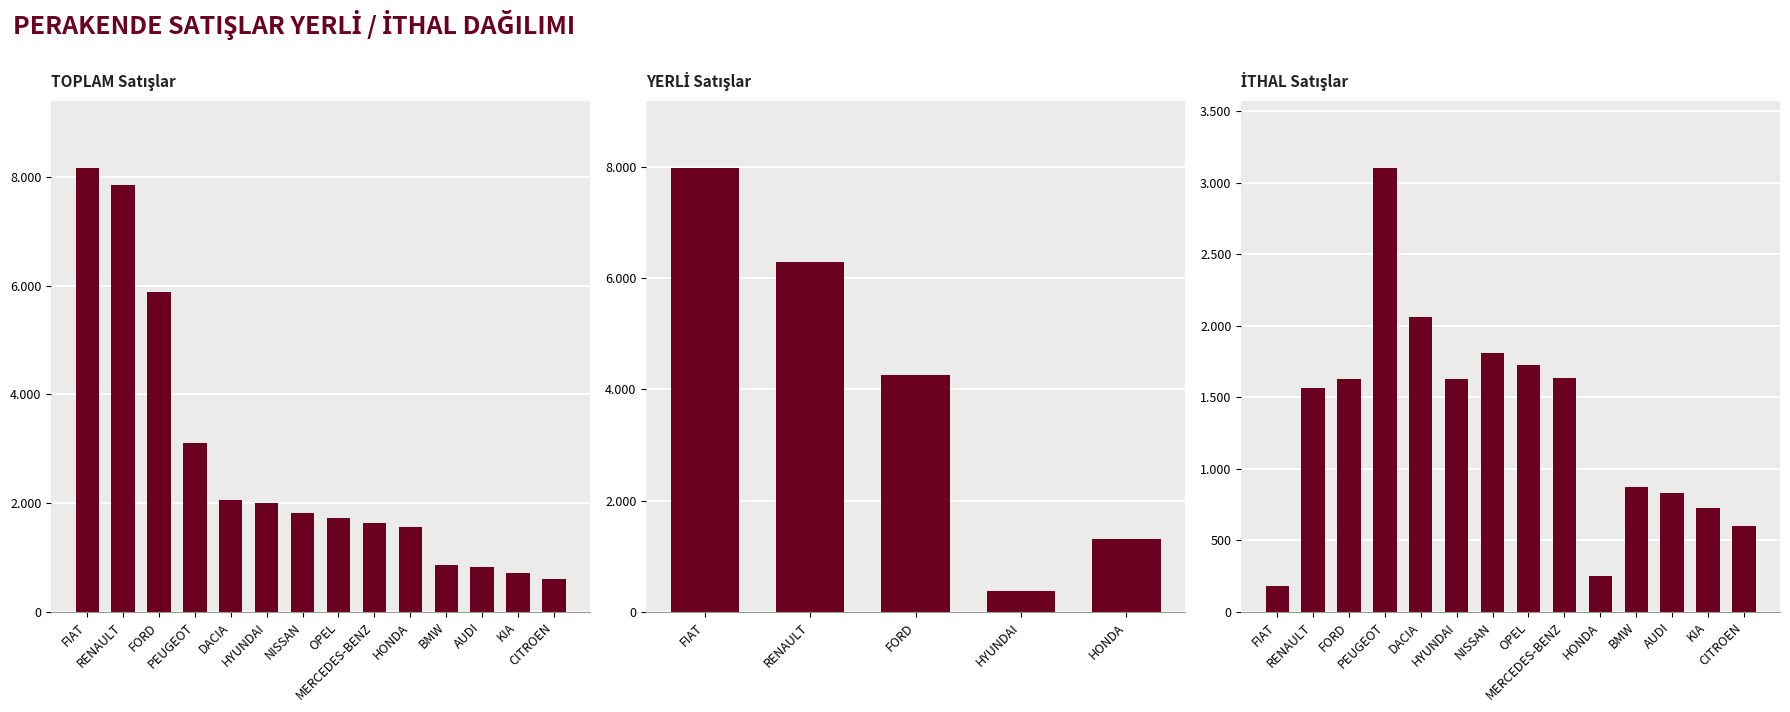

Are the bars grouped side by side (vs. stacked)?

Yes